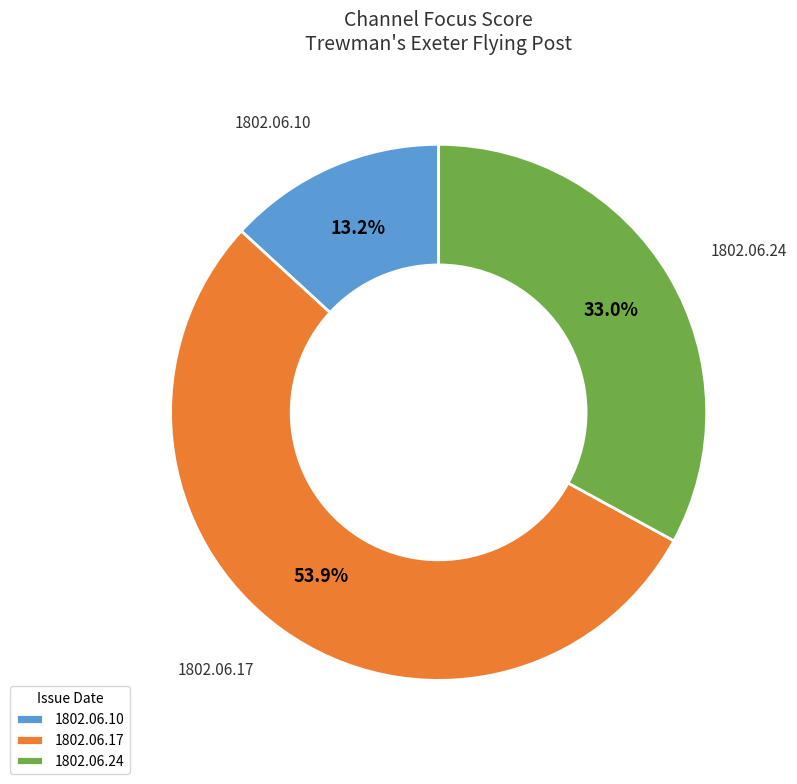

Count the number of slices in the pie.

3